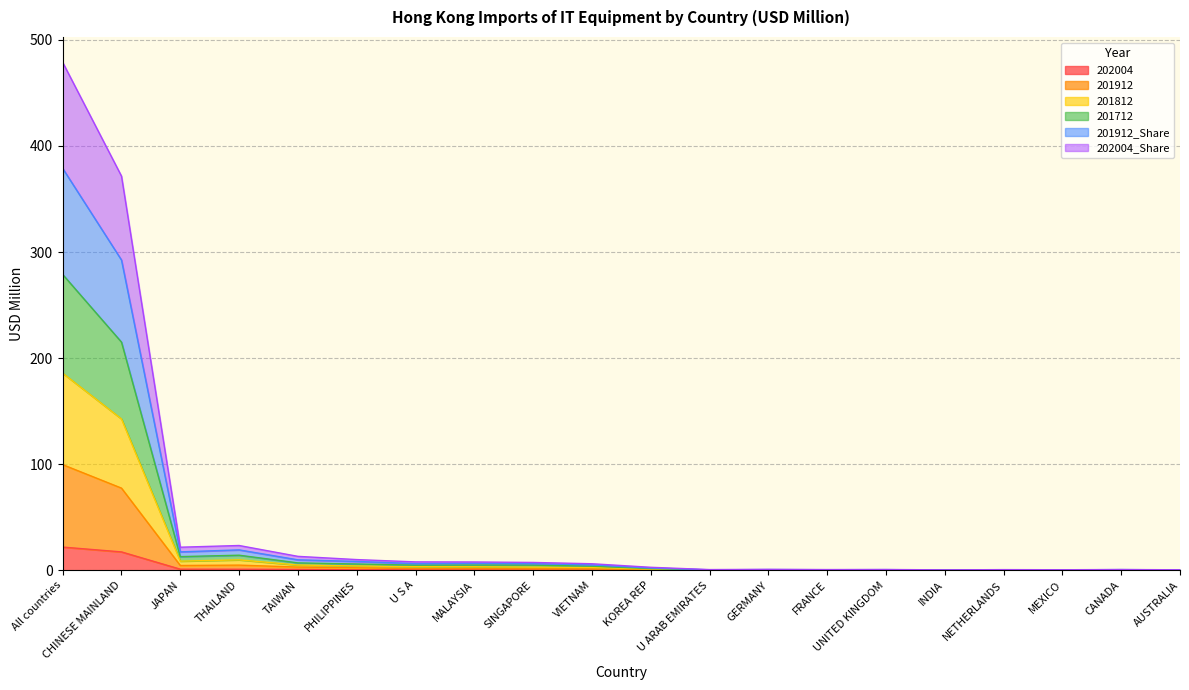

List the labels in order of 202004_Share value, largest first.

All countries, CHINESE MAINLAND, THAILAND, JAPAN, TAIWAN, PHILIPPINES, MALAYSIA, SINGAPORE, U S A, VIETNAM, KOREA REP, CANADA, GERMANY, UNITED KINGDOM, NETHERLANDS, FRANCE, U ARAB EMIRATES, MEXICO, AUSTRALIA, INDIA